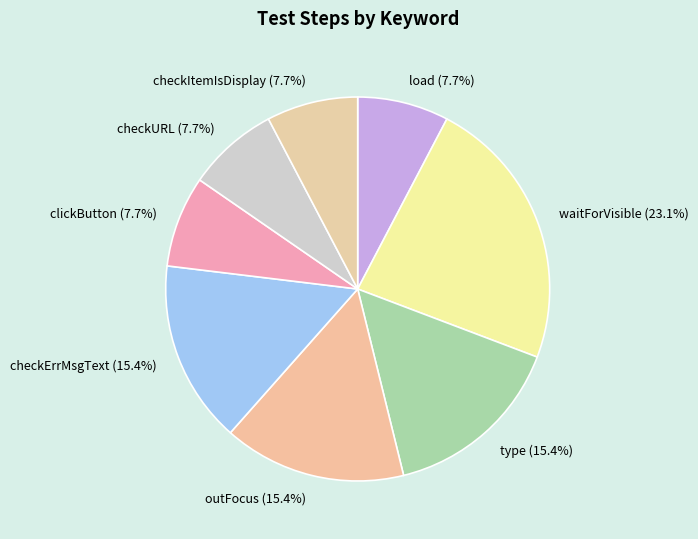

What is the total percentage of outFocus and load?

23.1%